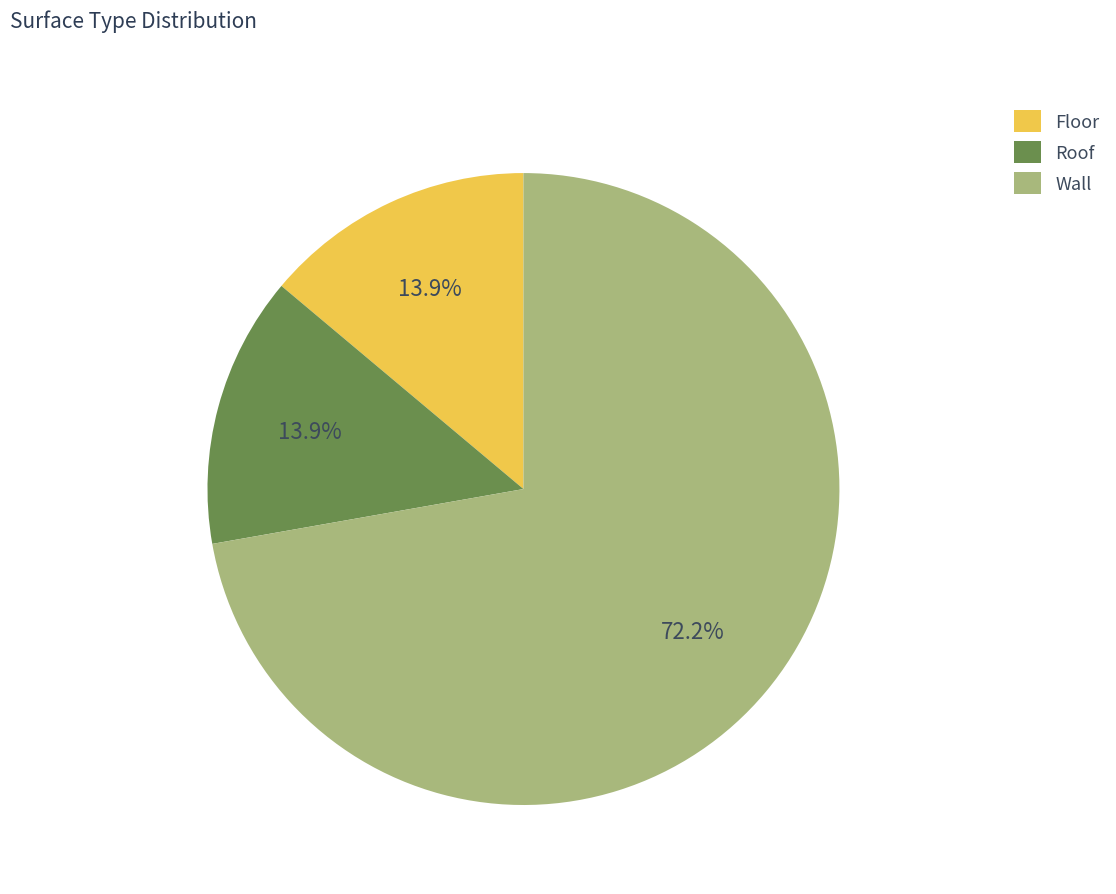

Combined, what portion of the pie is Floor and Roof?

27.8%